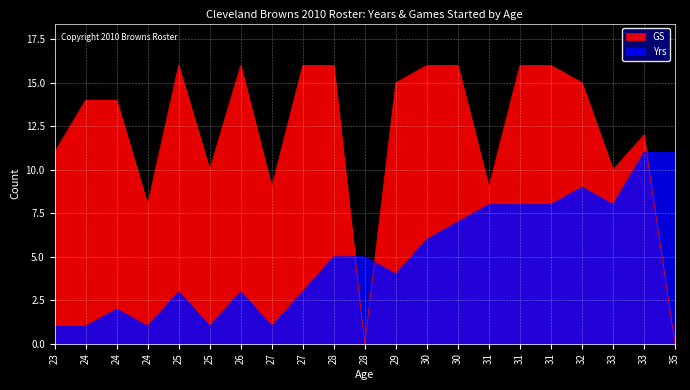

What is the difference between the maximum and minimum values in the GS series?

16